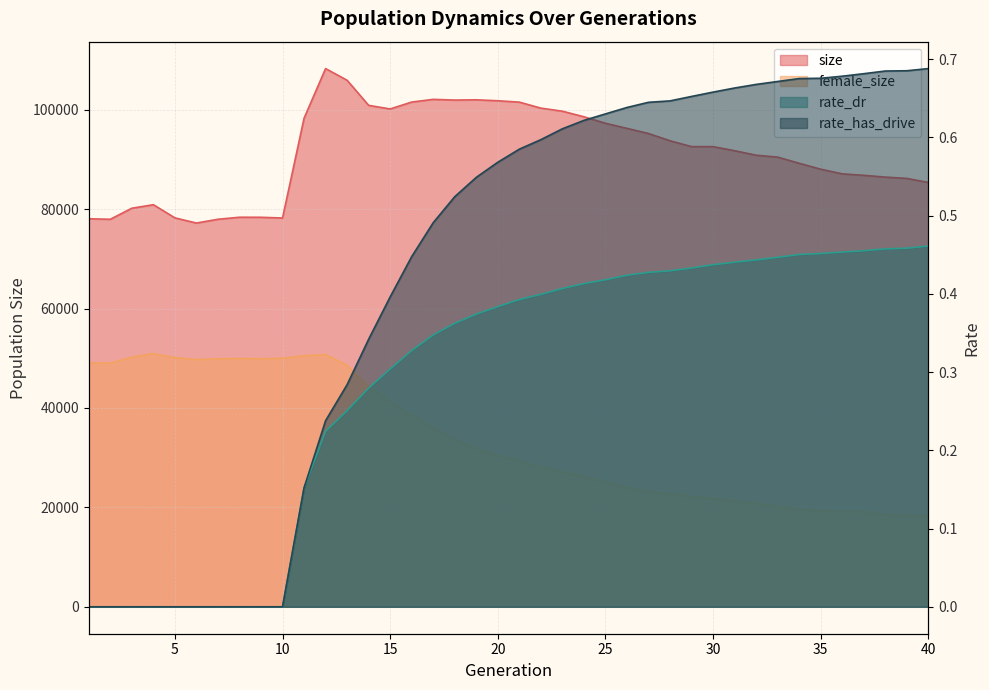

Which series has the largest range (max minus min)?

female_size